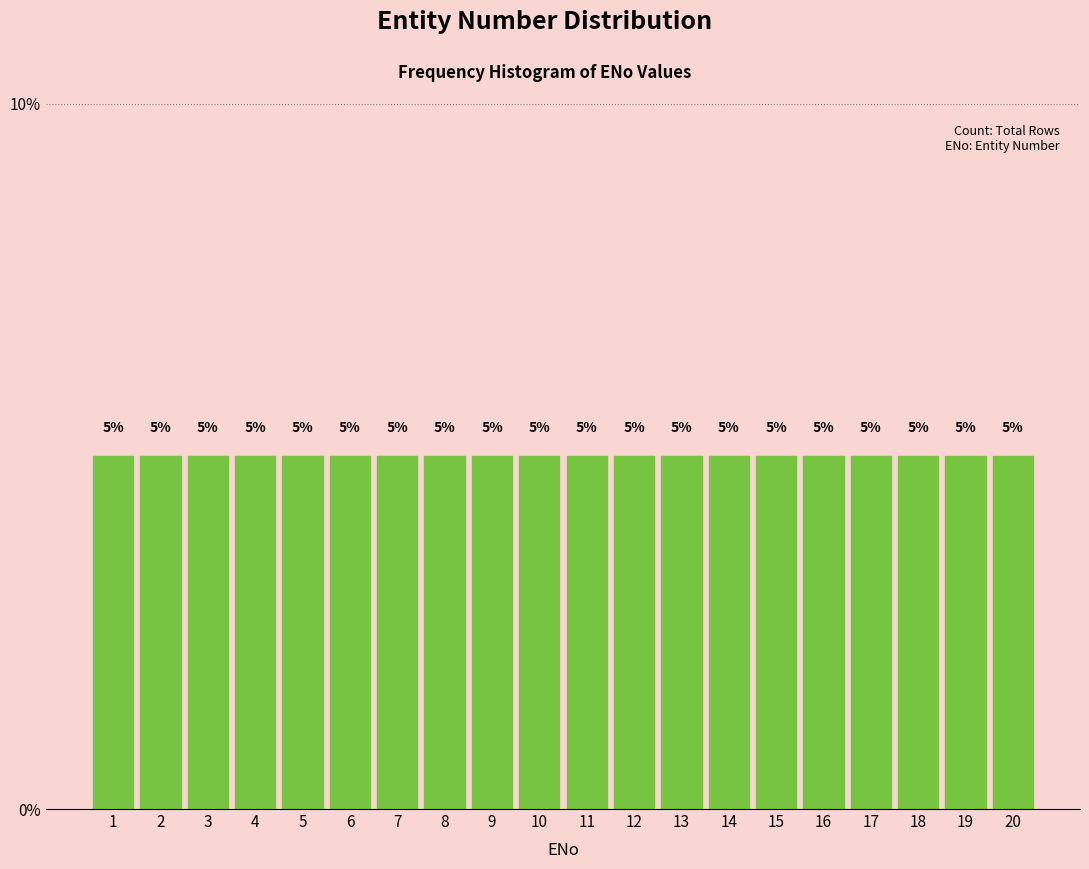

Reading left to right, list every bar in this chart as the range it spans on the x-axis followed by its height.

0.5 to 1.5: 5
1.5 to 2.5: 5
2.5 to 3.5: 5
3.5 to 4.5: 5
4.5 to 5.5: 5
5.5 to 6.5: 5
6.5 to 7.5: 5
7.5 to 8.5: 5
8.5 to 9.5: 5
9.5 to 10.5: 5
10.5 to 11.5: 5
11.5 to 12.5: 5
12.5 to 13.5: 5
13.5 to 14.5: 5
14.5 to 15.5: 5
15.5 to 16.5: 5
16.5 to 17.5: 5
17.5 to 18.5: 5
18.5 to 19.5: 5
19.5 to 20.5: 5